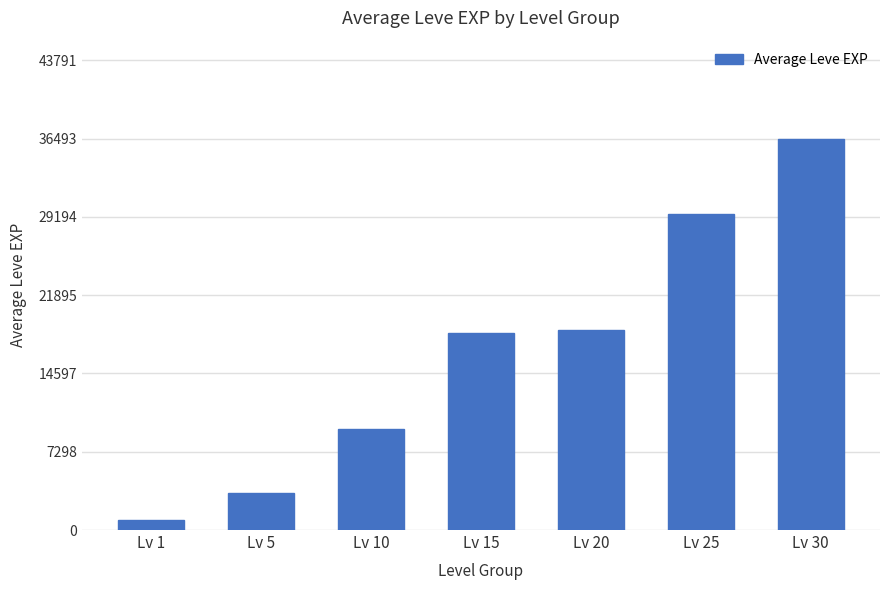

Is it true that the value at Lv 15 is 18387?

True